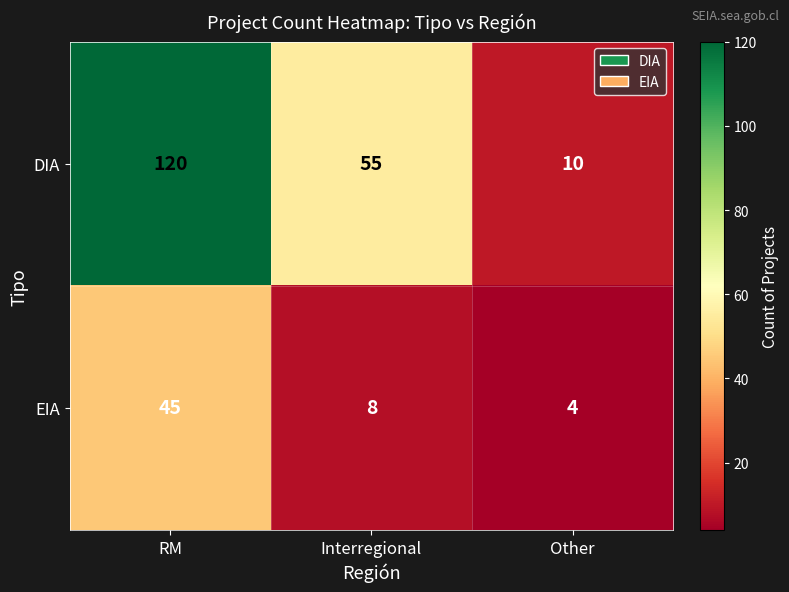

What is the minimum value shown in the chart?

4